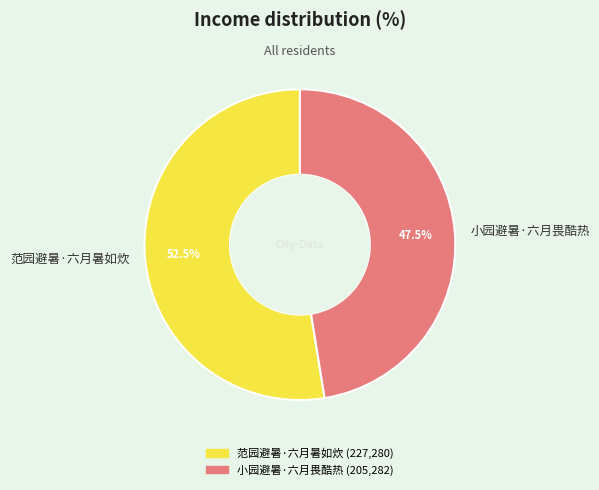

Is the sum of 范园避暑·六月暑如炊 and 小园避暑·六月畏酷热 greater than half?

Yes